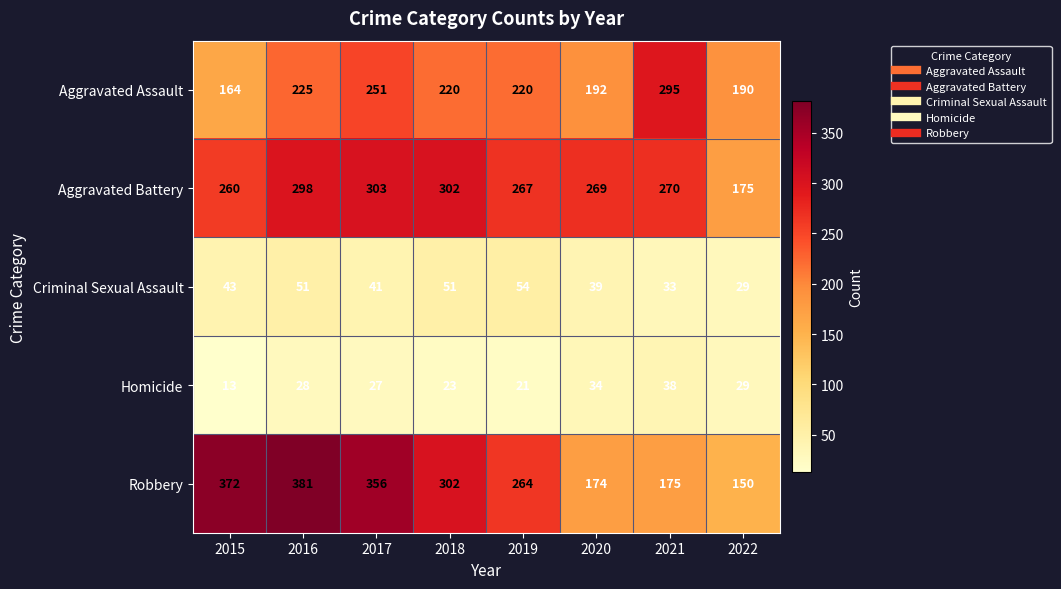

True or false: Aggravated Battery has a value of 309 at 2022.

False